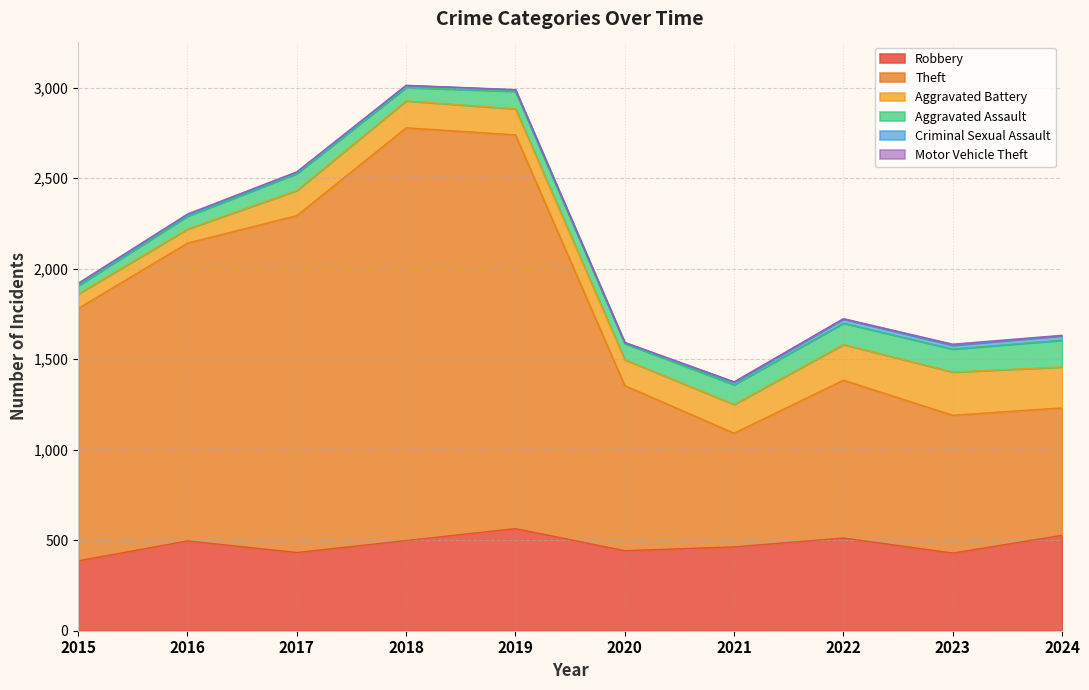

What is the approximate value of Theft at 2022, to the nearest 50?

850